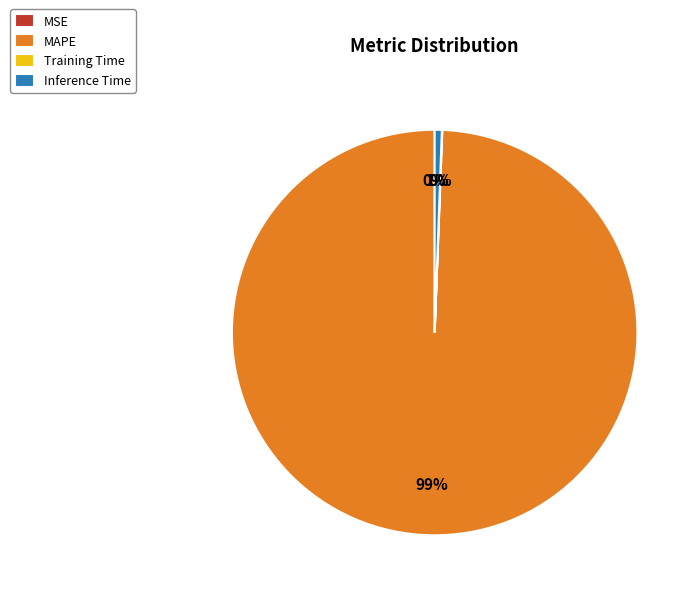

Is the sum of Inference Time and MAPE greater than half?

Yes